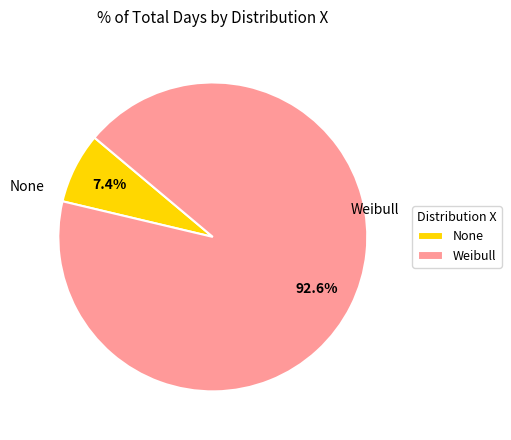

How many slices are in this pie chart?

2